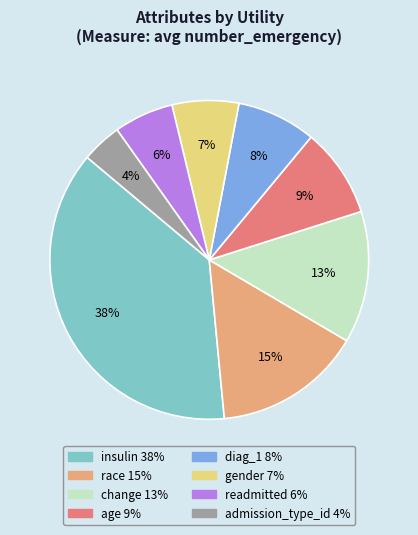

What is the largest slice in the pie chart?

insulin